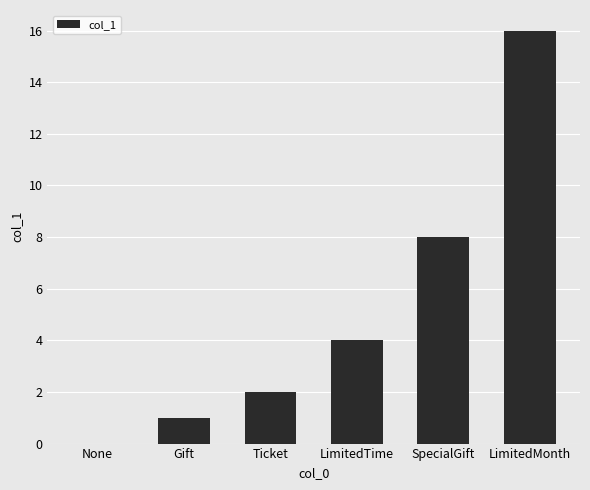

How many series are shown in this chart?

1